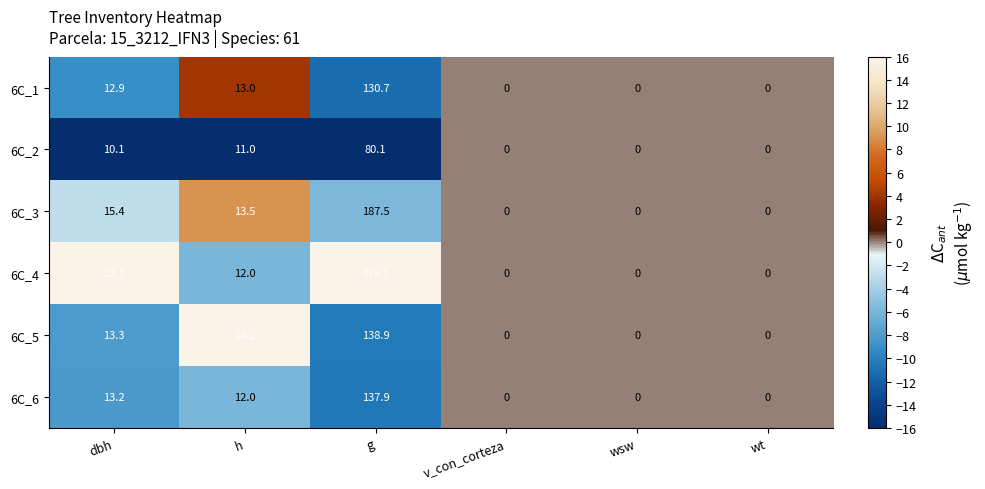

At which category is the sum across all series the highest?

g